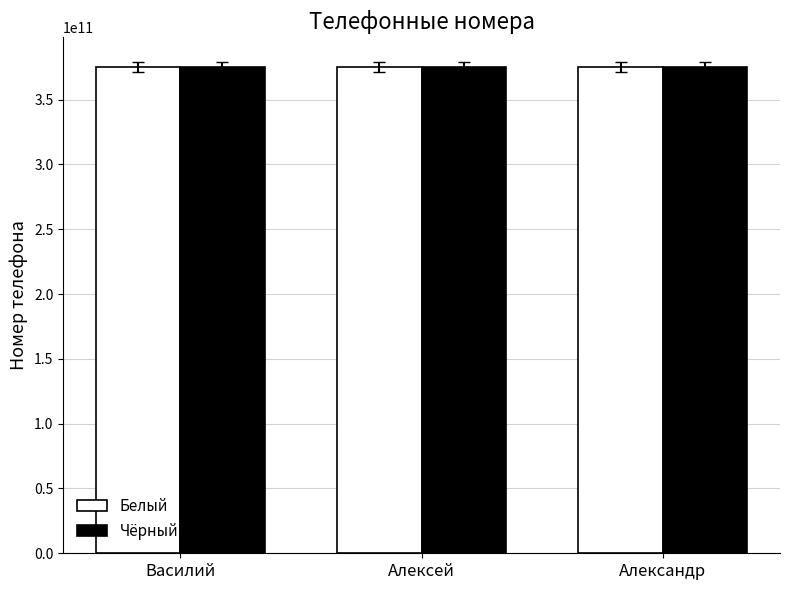

What is the greatest value displayed?

375296987412